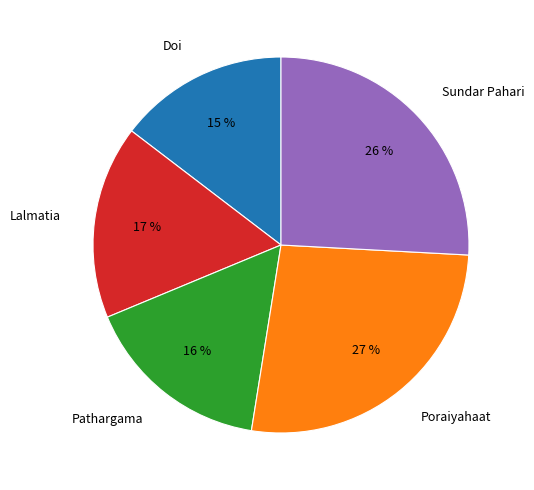

Between Poraiyahaat and Sundar Pahari, which is larger?

Poraiyahaat